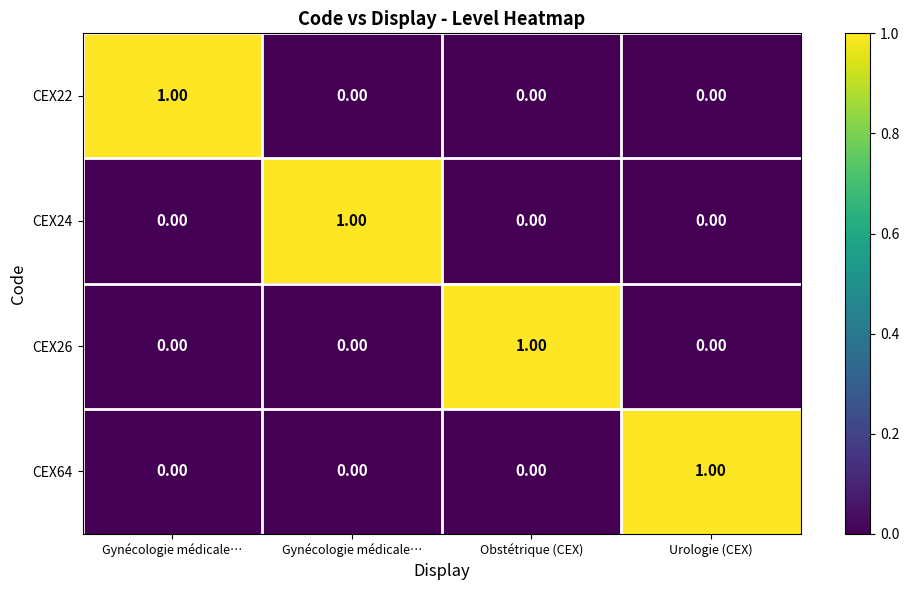

How many values in CEX26 are above zero?

1